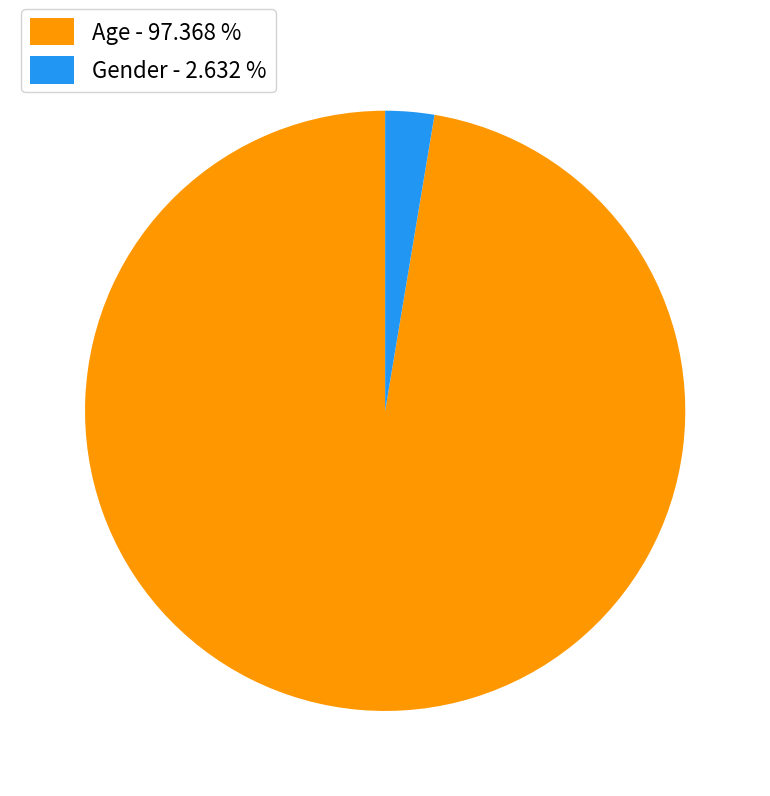

The Age slice represents 97% of the pie. True or false?

True